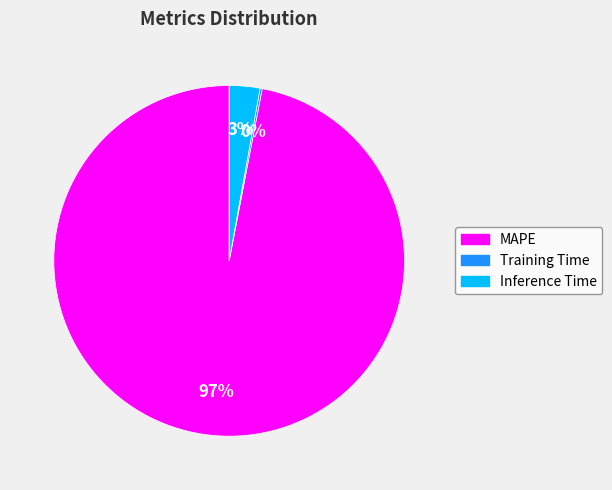

Which slice represents more than half of the pie?

MAPE